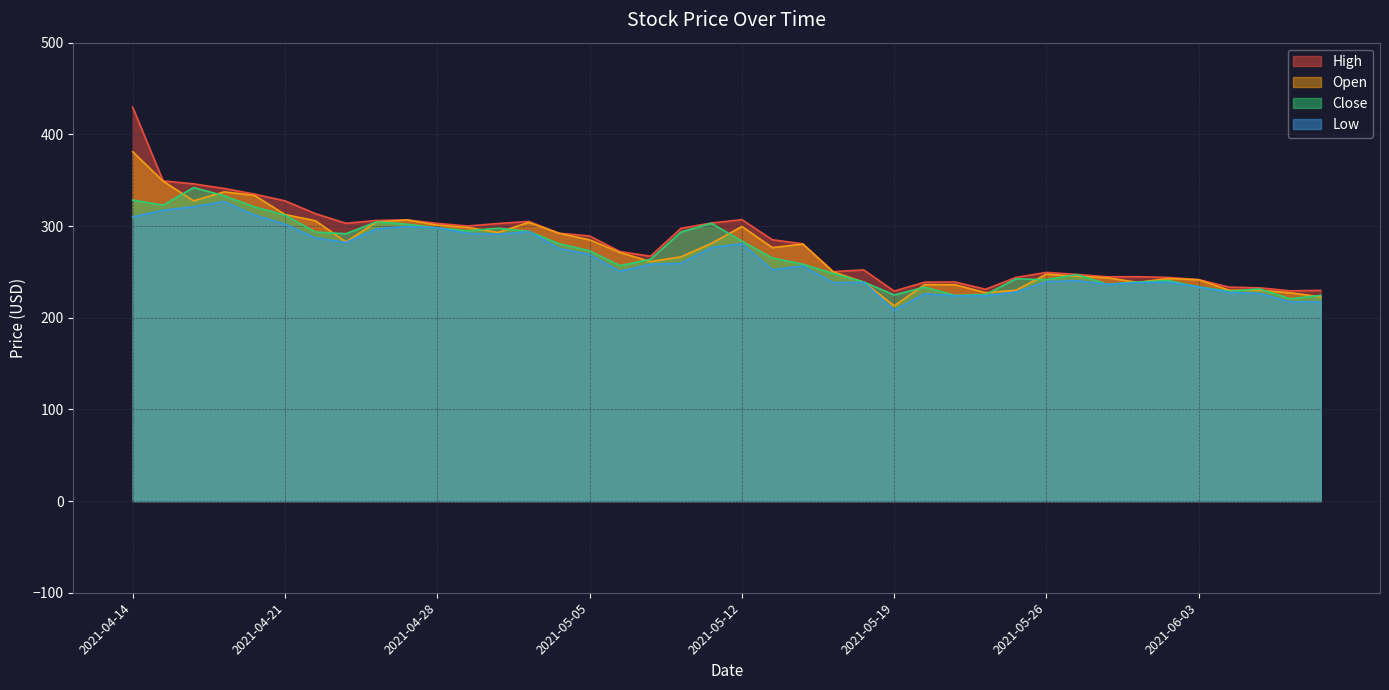

True or false: Close has a value of 280.7 at 2021-05-04.

True